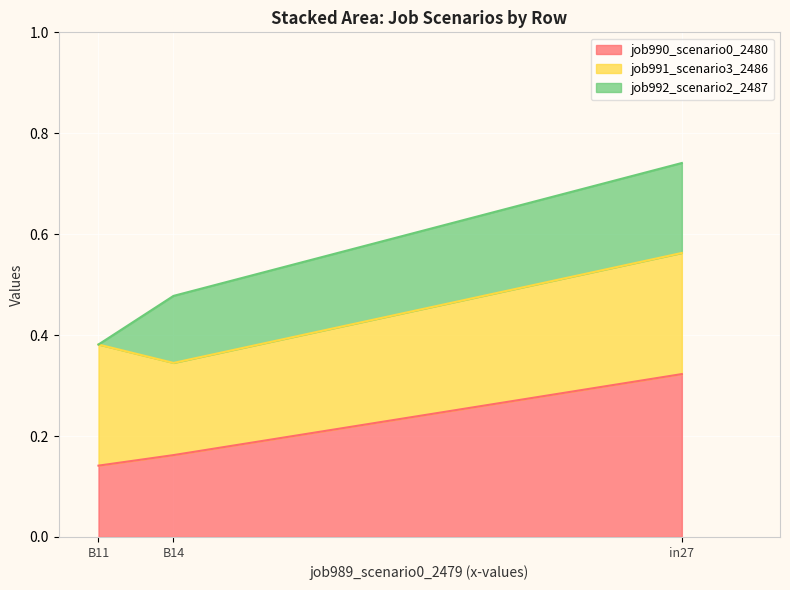

At how many categories does at least one series exceed 0?

3